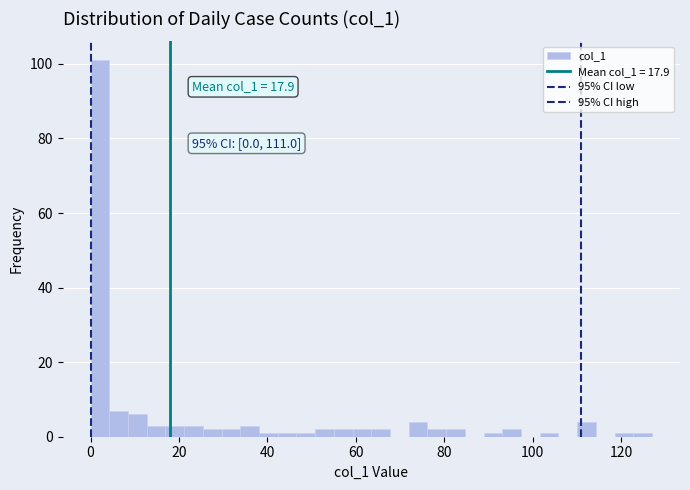

Read against the x-axis, roughly where is the centre of the tallest bar?

2